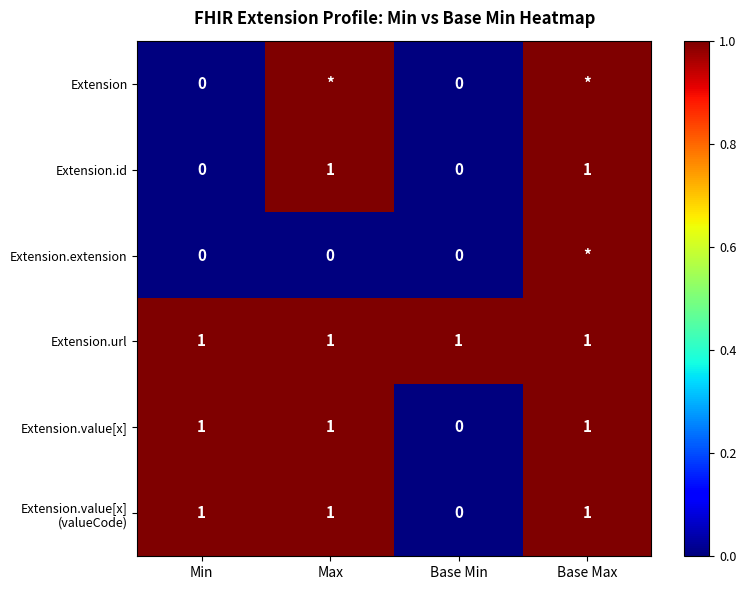

What is the sum of all Extension.value[x] values?

3